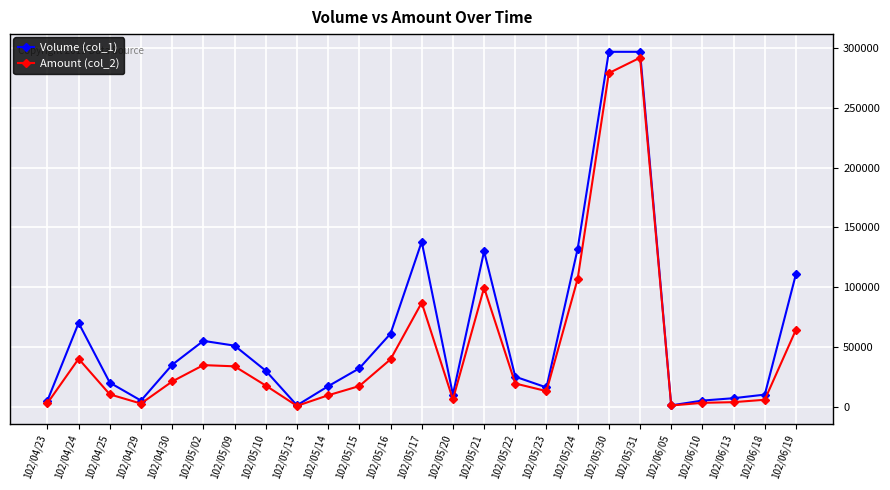

At how many categories does at least one series exceed 126637?

5